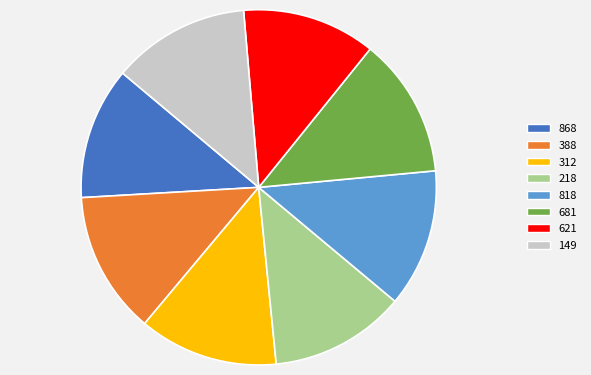

Do 868 and 218 together represent more than half of the pie?

No